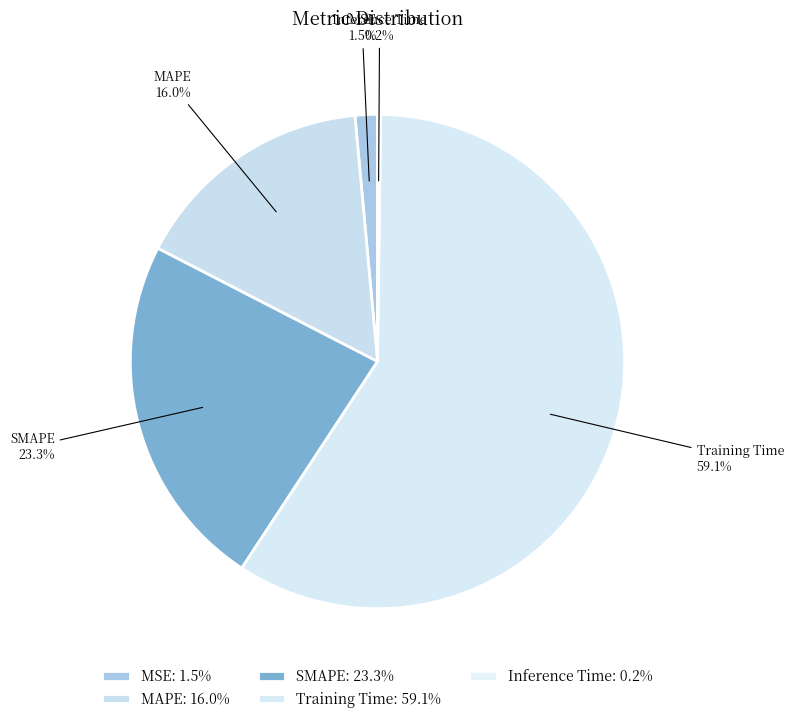

Which category has the biggest portion of the pie?

Training Time